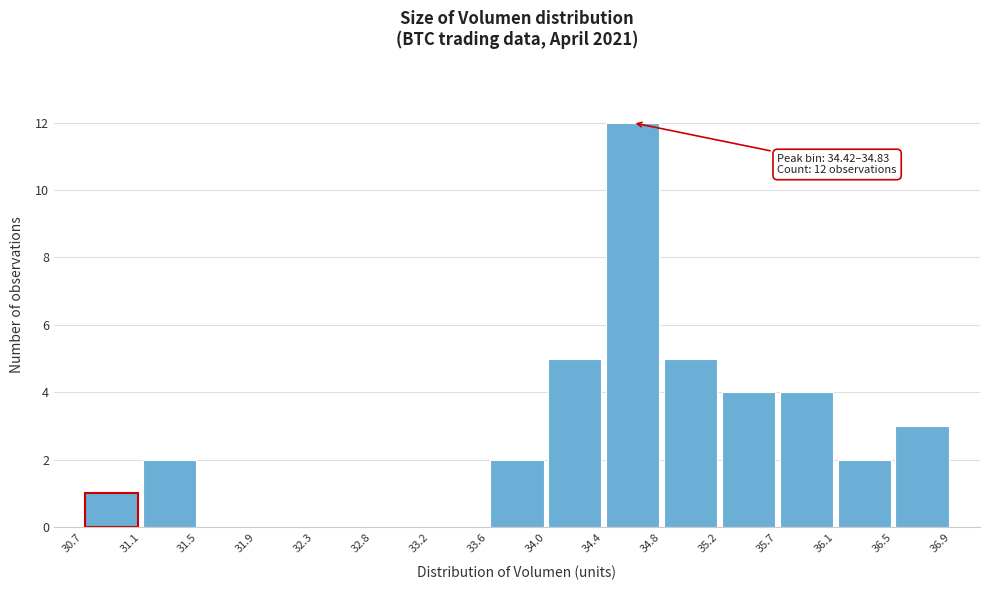

Over which range of the x-axis is the bar tallest?

34.4 to 34.8